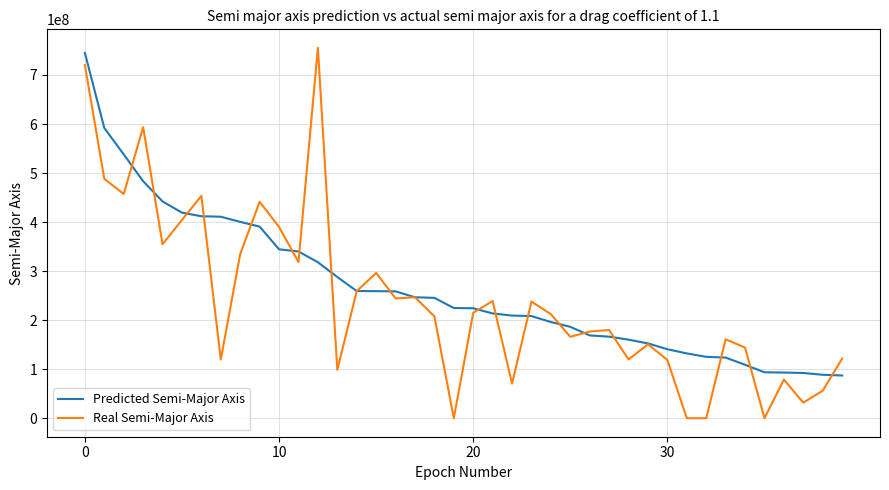

Which series has the largest range (max minus min)?

Real Semi-Major Axis